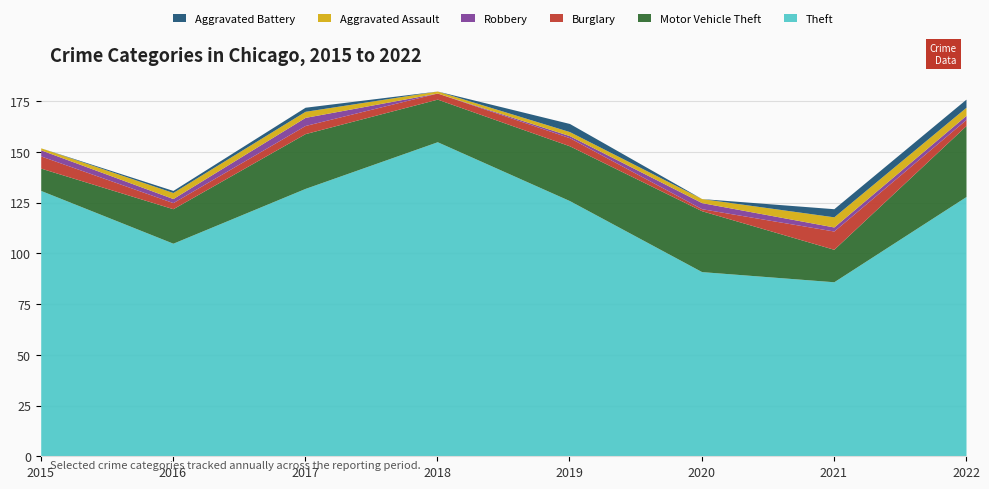

True or false: Motor Vehicle Theft and Theft intersect in this chart.

False